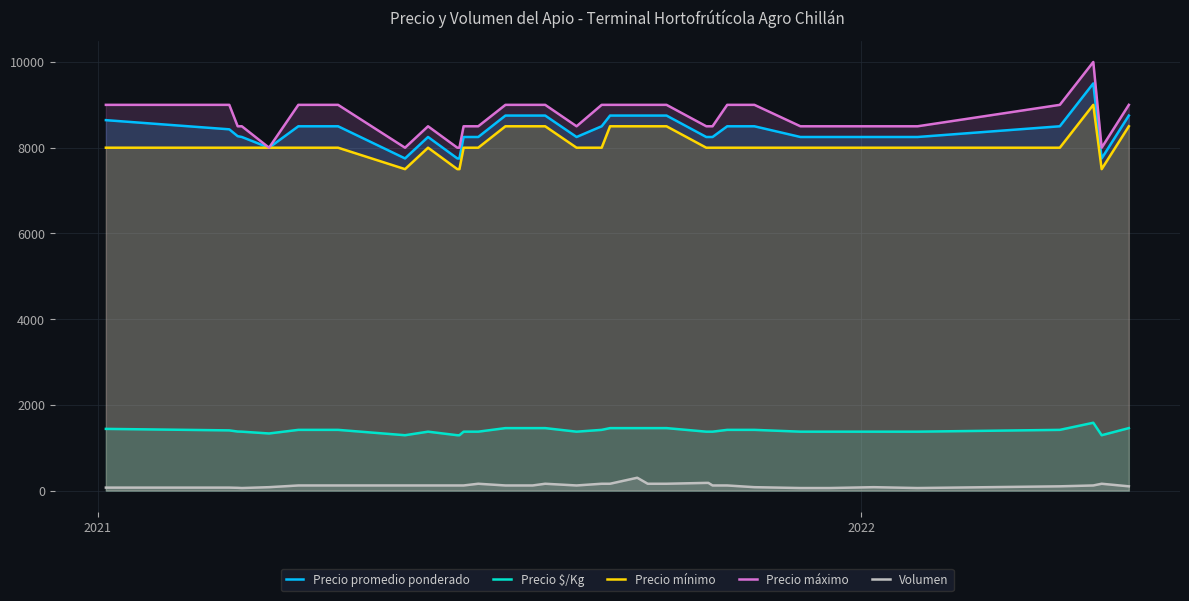

Which series has the widest spread of values?

Precio máximo